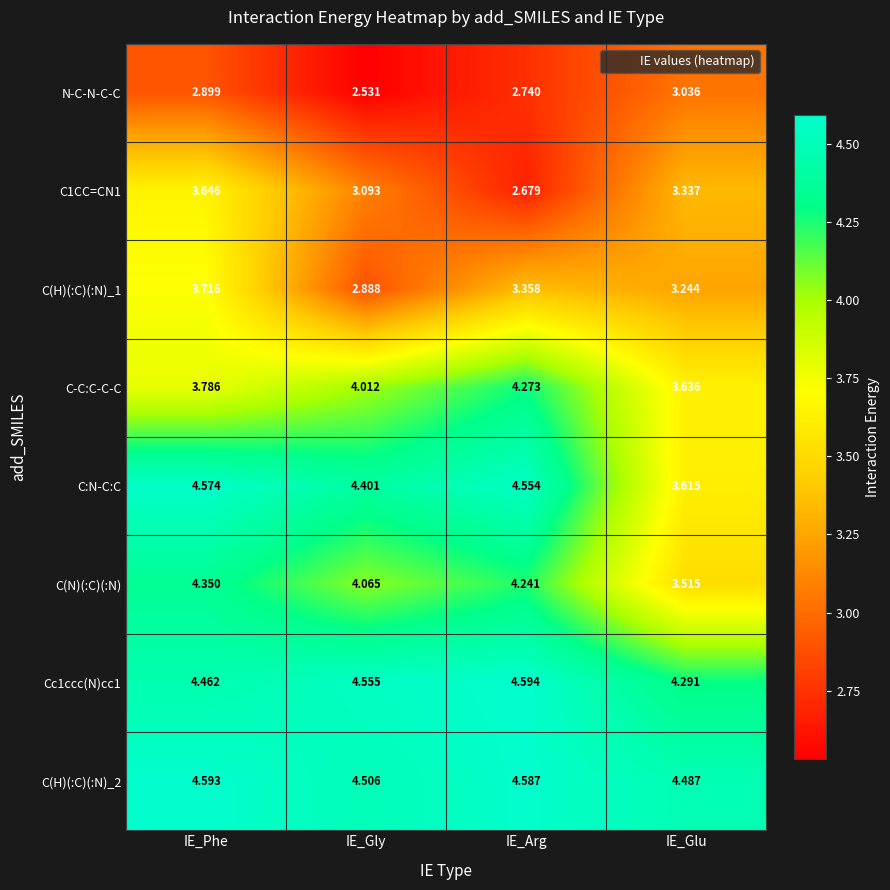

How many distinct data groups are displayed?

8